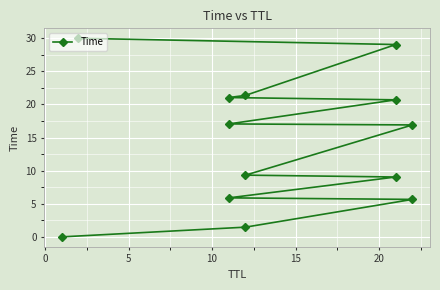

The chart shows a value of 20.7 at 8. True or false?

True